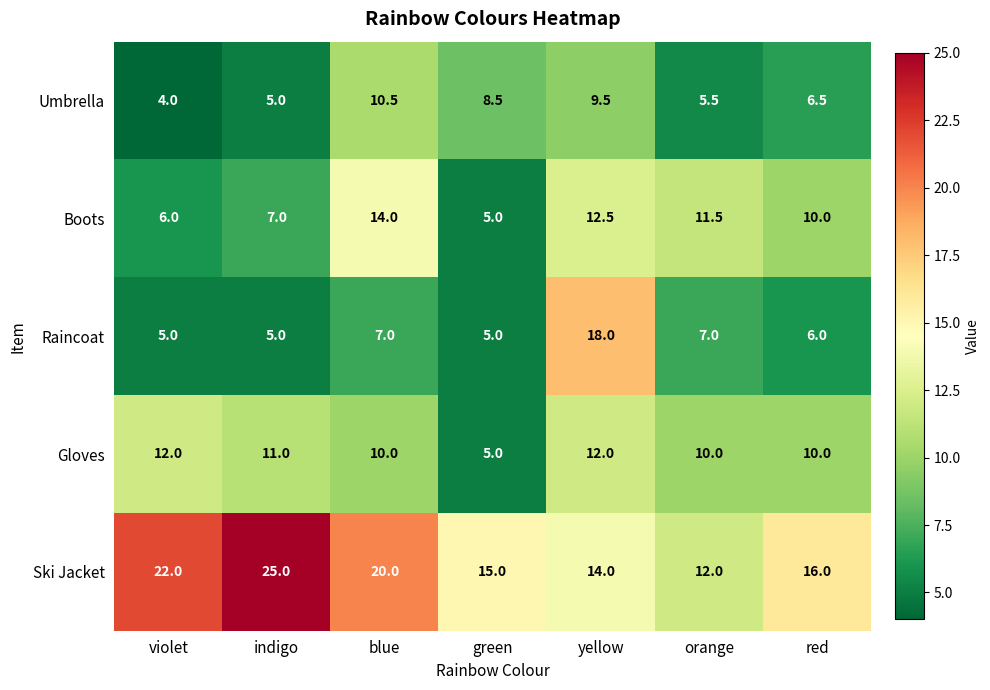

What value does the Boots series have at yellow?

12.5